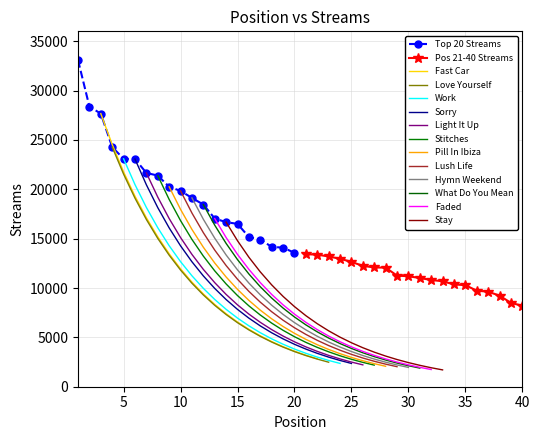

How many data points in Pos 21-40 Streams are above 11189?

9